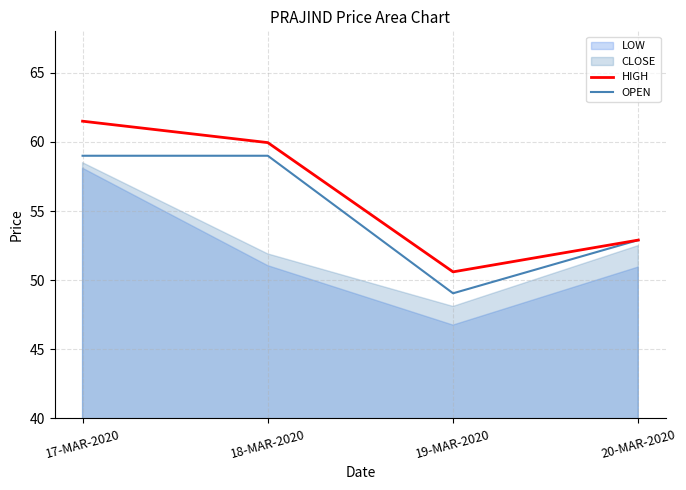

Which category has the highest value in the HIGH series?

17-MAR-2020